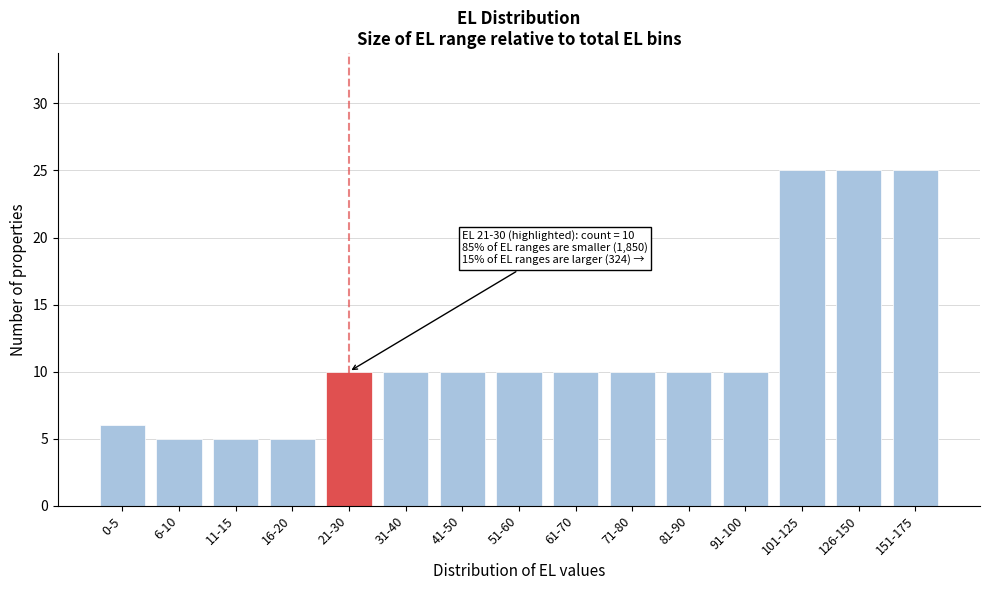

Reading left to right, what are all the values shown in this chart?

6	5	5	5	10	10	10	10	10	10	10	10	25	25	25